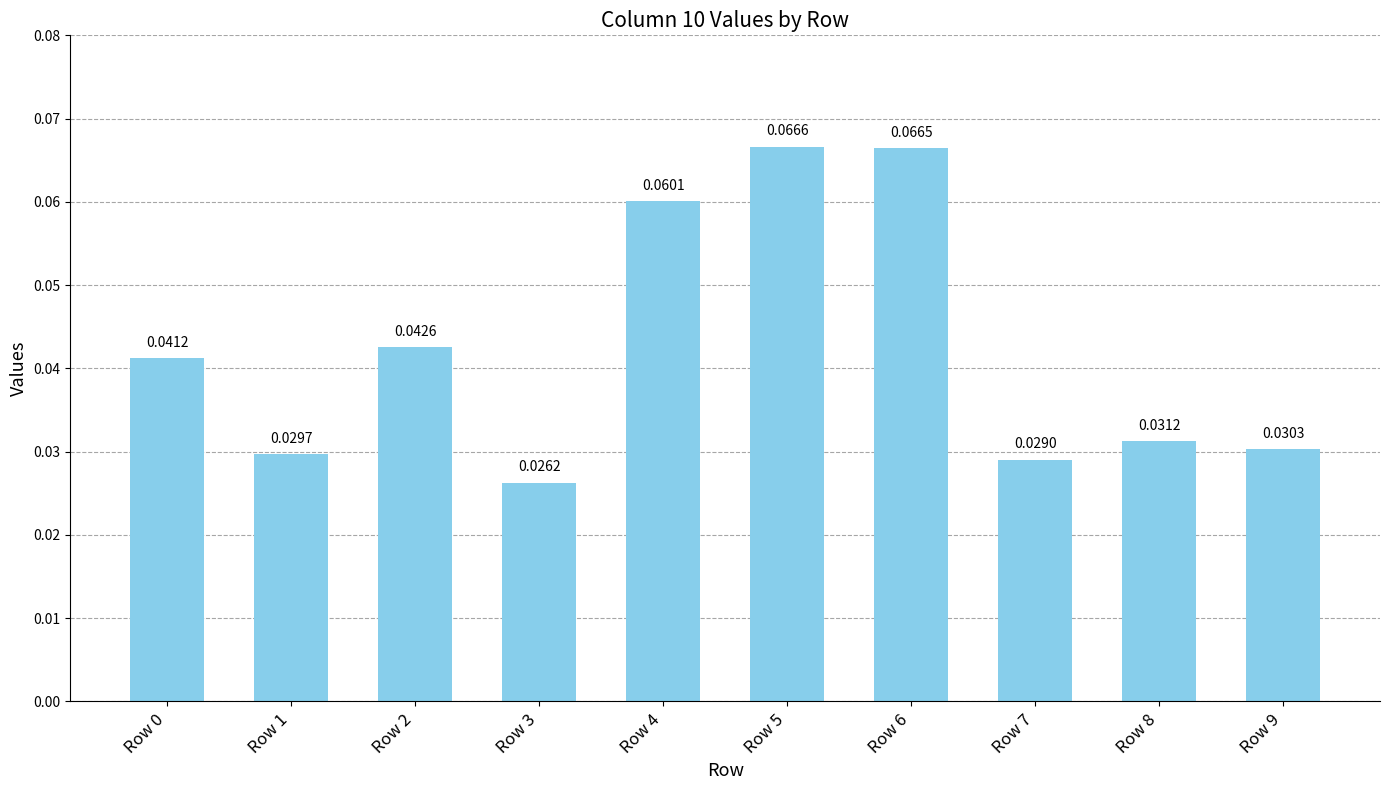

The value at Row 0 is 0.1. True or false?

False